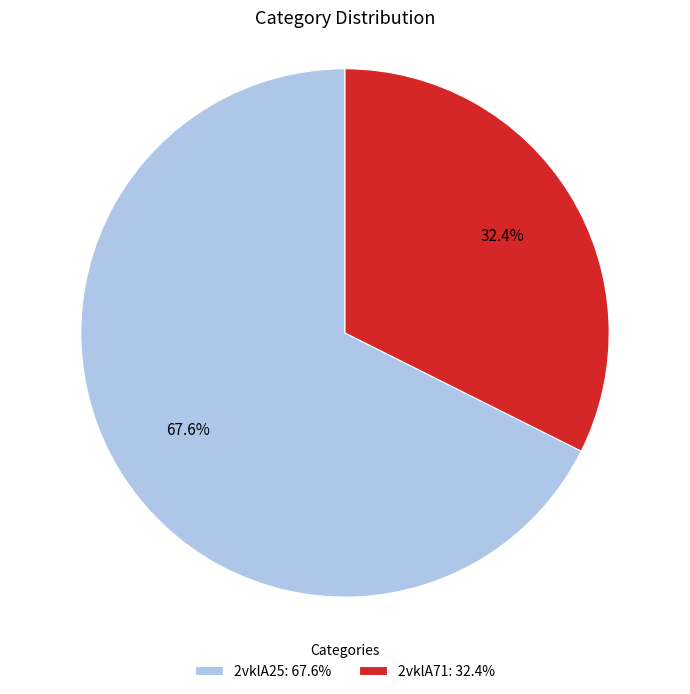

Is there any slice that represents more than half of the pie?

Yes